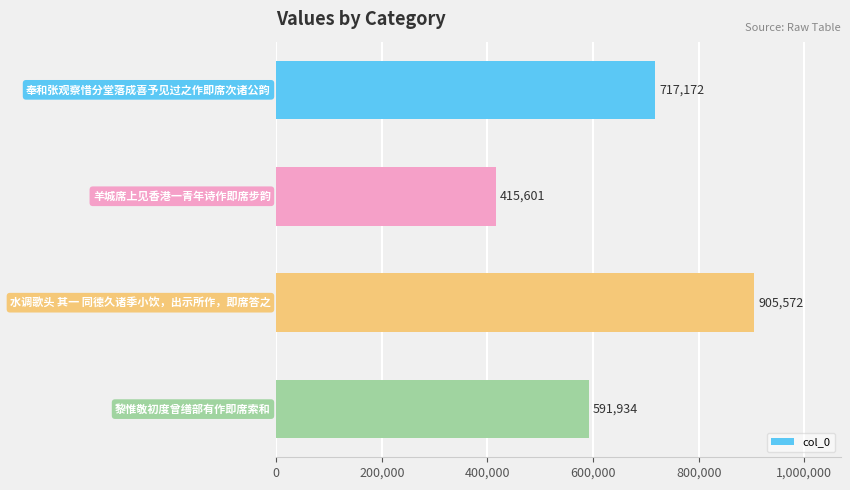

What is the difference between the maximum and minimum values?

489971